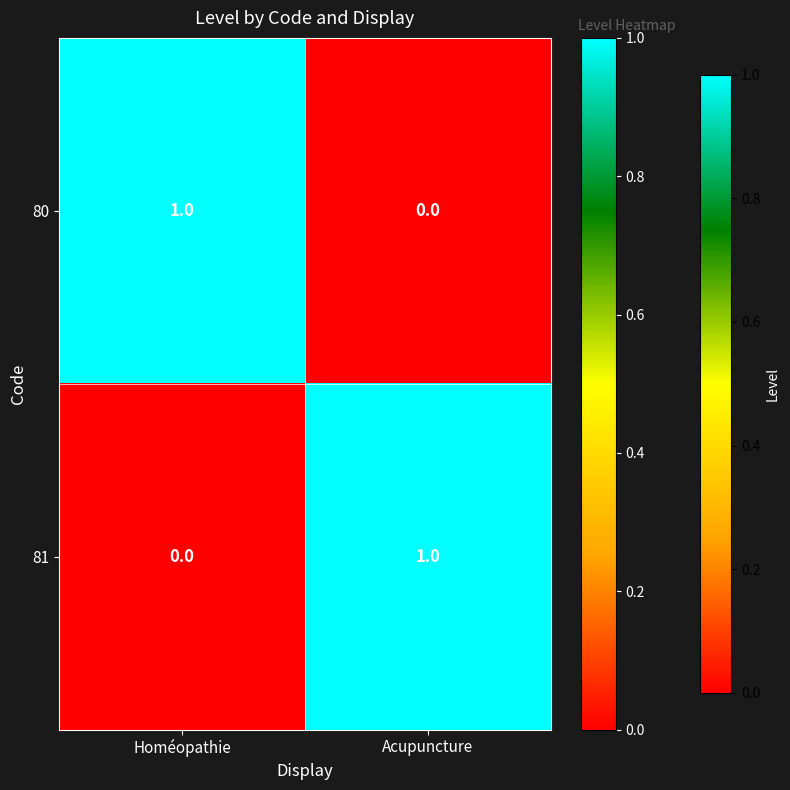

What is the maximum value shown in the chart?

1